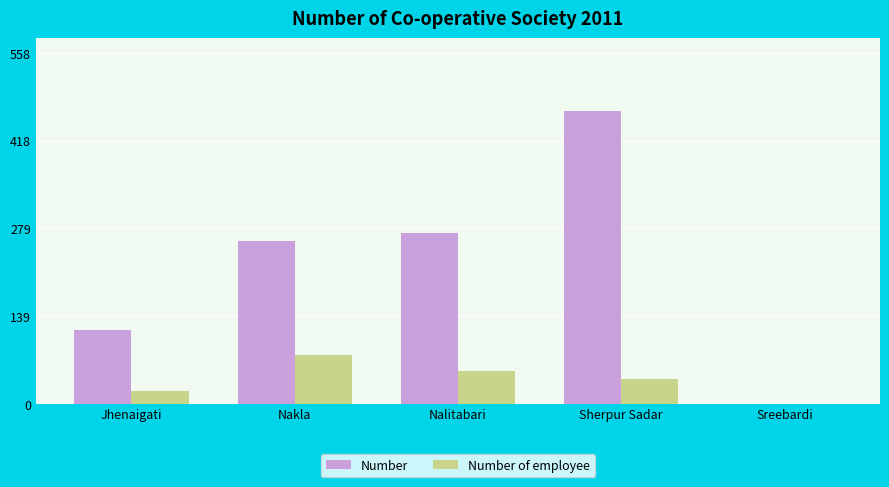

What are all the series names shown in the legend?

Number, Number of employee